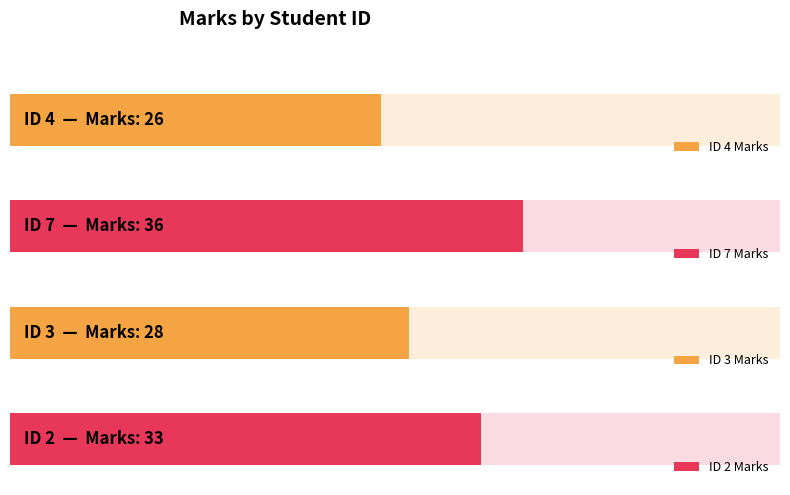

What is the label of the 1st bar from the left?

4